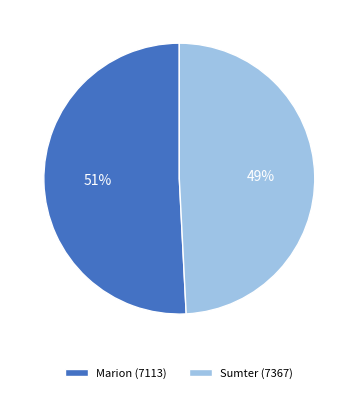

How many segments does this pie chart have?

2